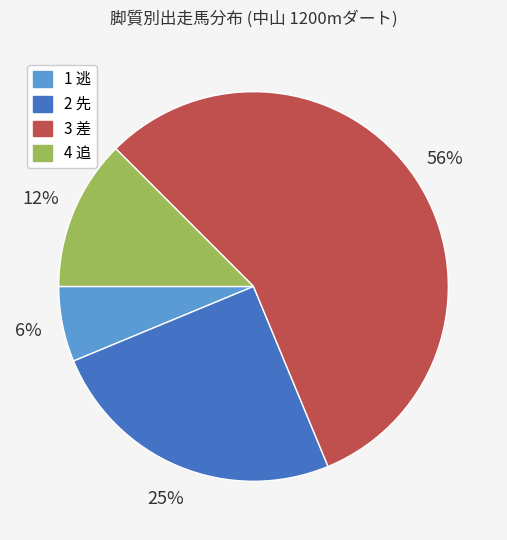

To the nearest percent, what is the average slice percentage?

25%